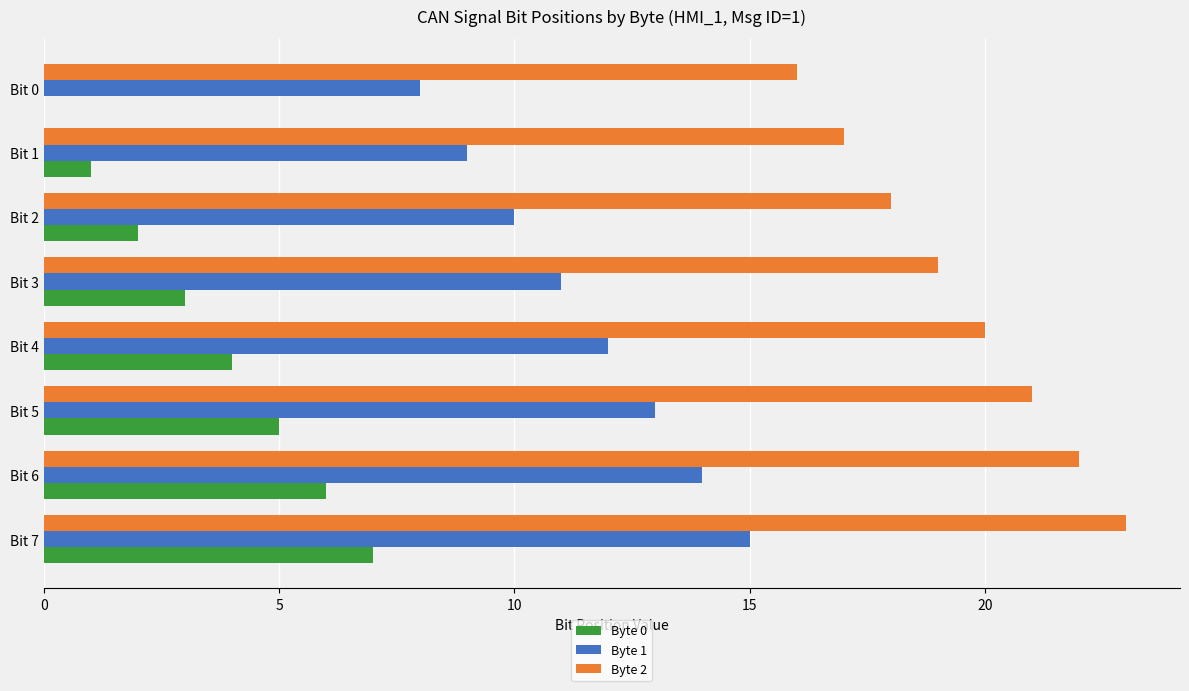

Is it true that Byte 1 equals 8 at Bit 0?

True